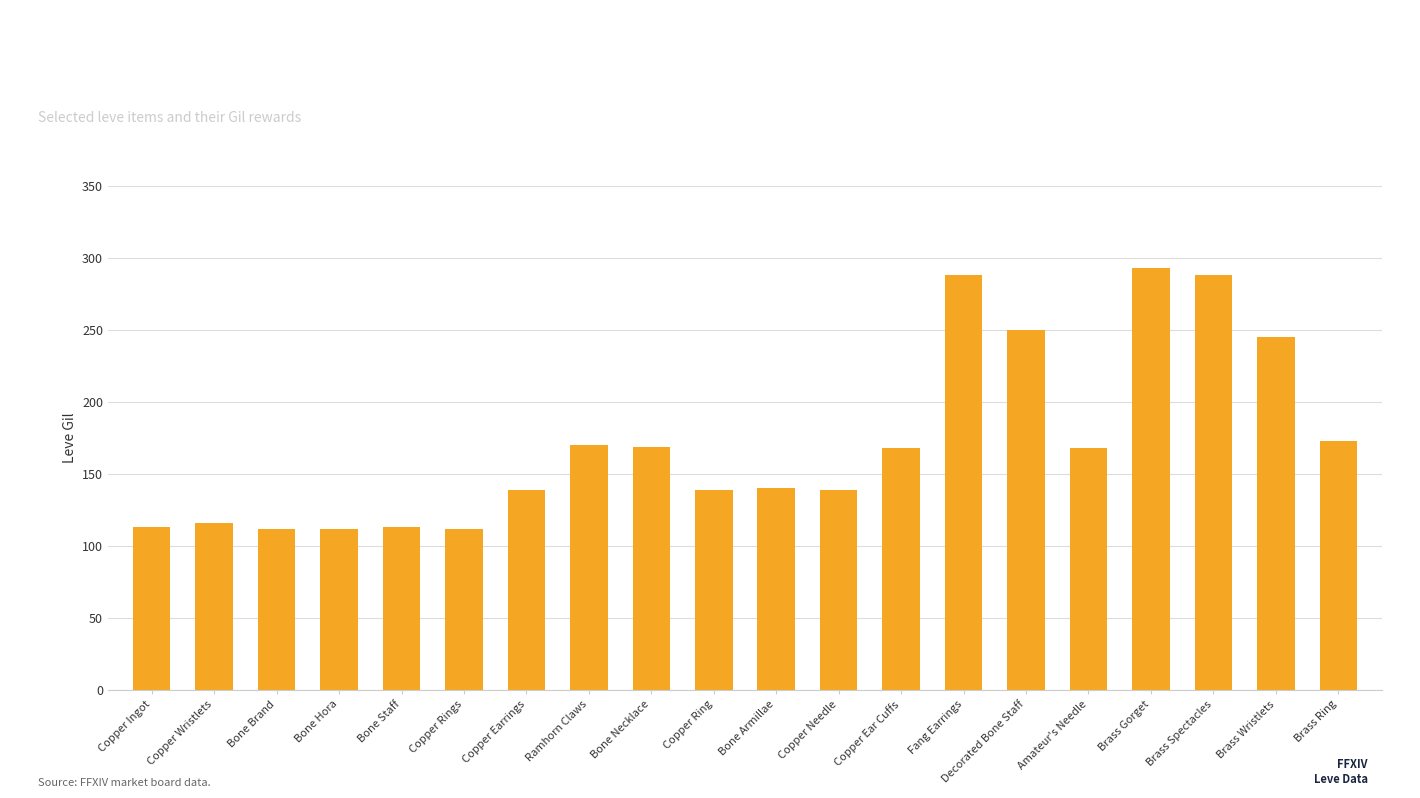

What is the label of the 11th bar from the left?

Bone Armillae